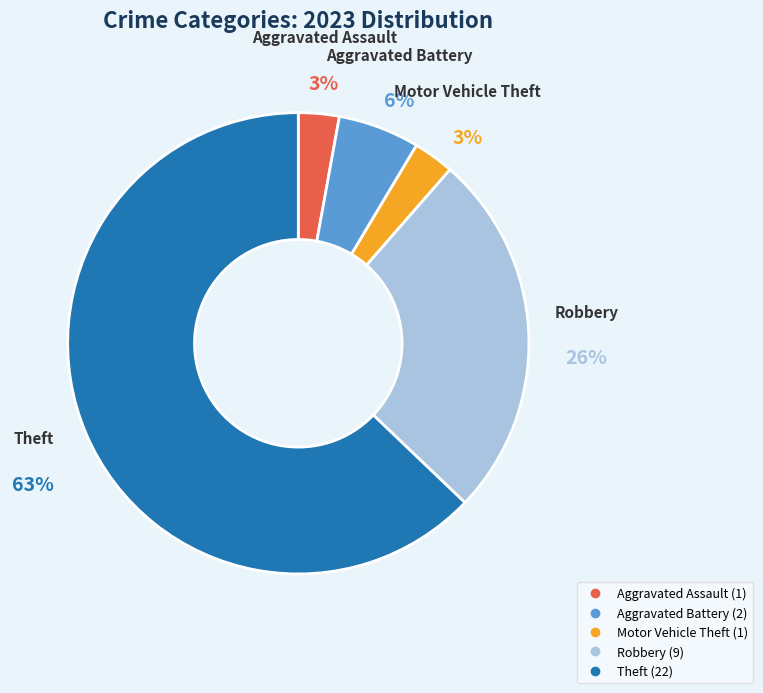

To the nearest percent, what is the average slice percentage?

20%